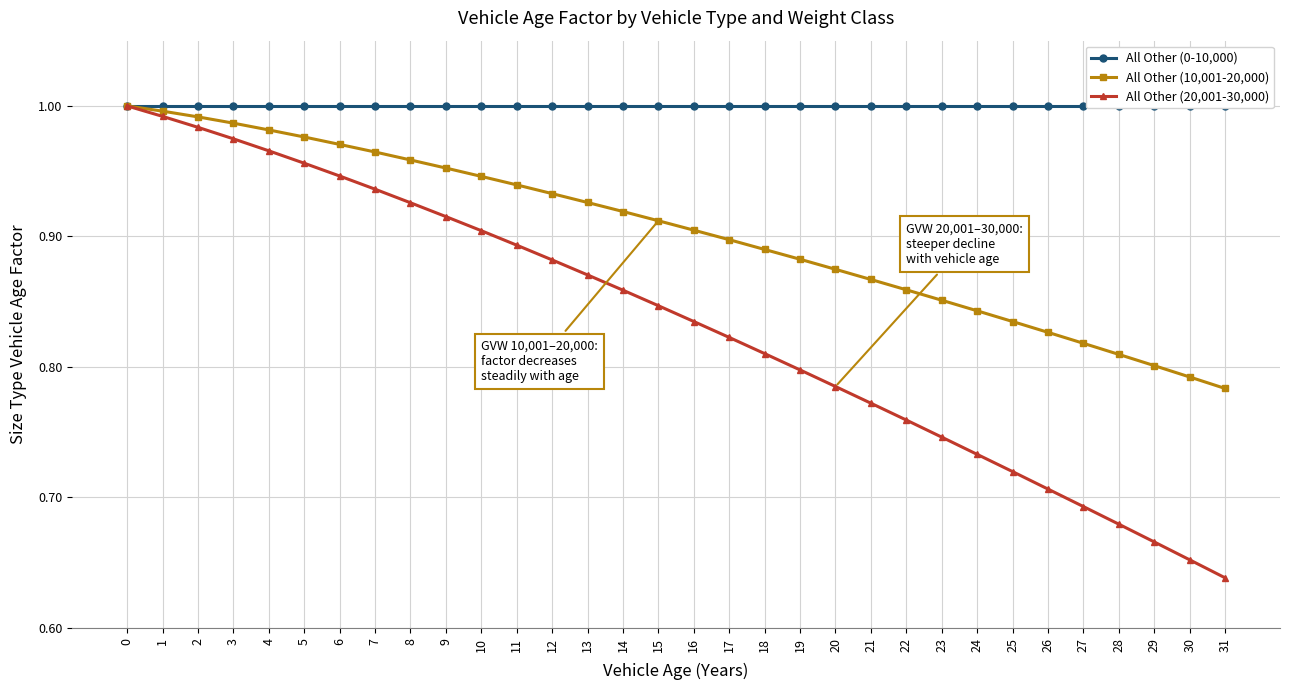

Does the chart display data point markers on the line(s)?

Yes